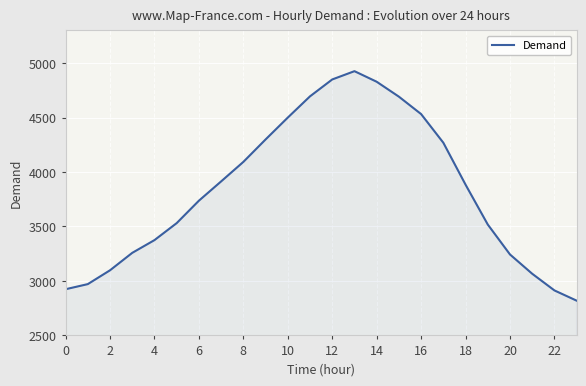

What is the maximum value shown in the chart?

4926